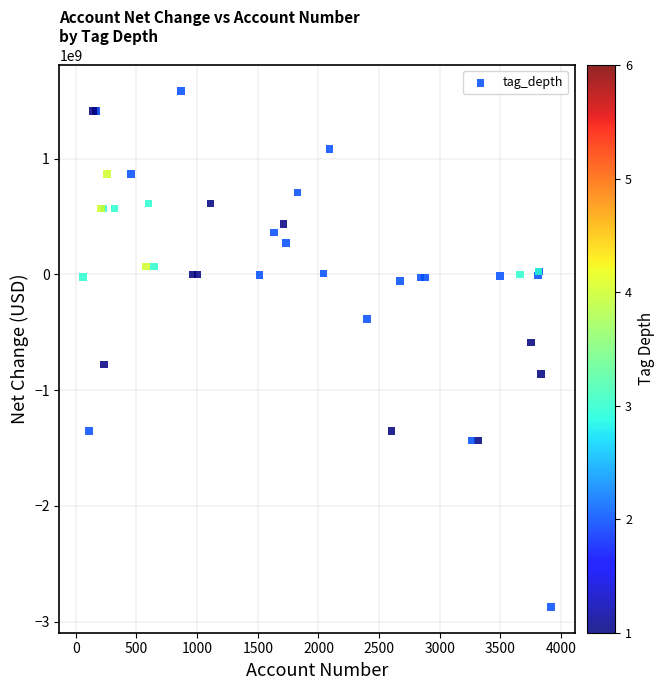

What Y value in the scatter plot is closest to -643250000?

-589300000